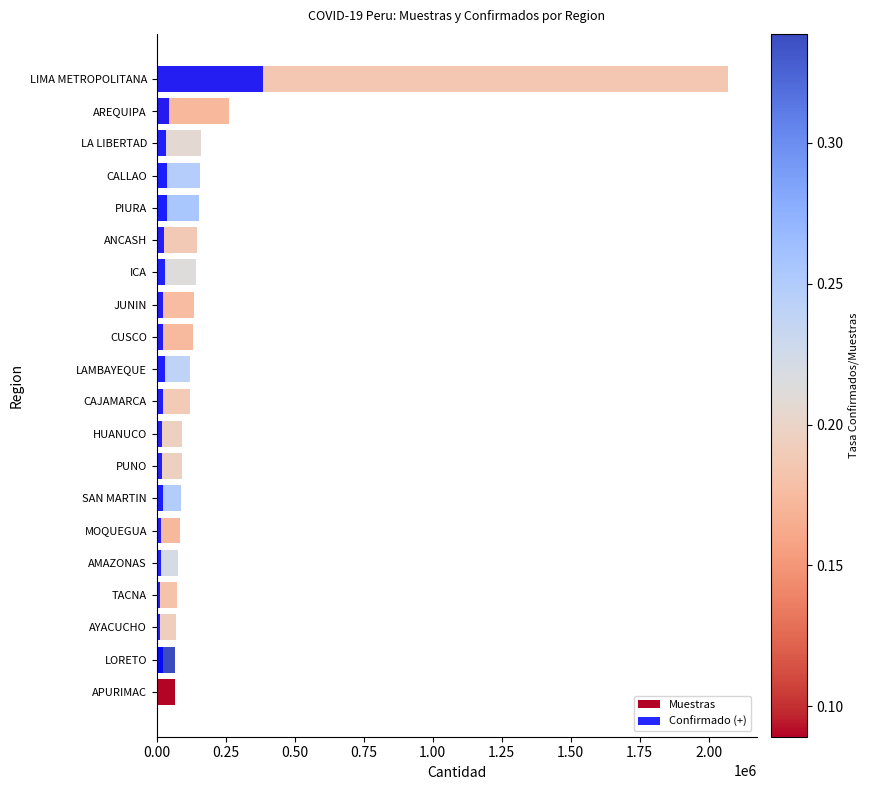

Rank the series at PIURA from lowest to highest value.

Confirmado (+), Muestras